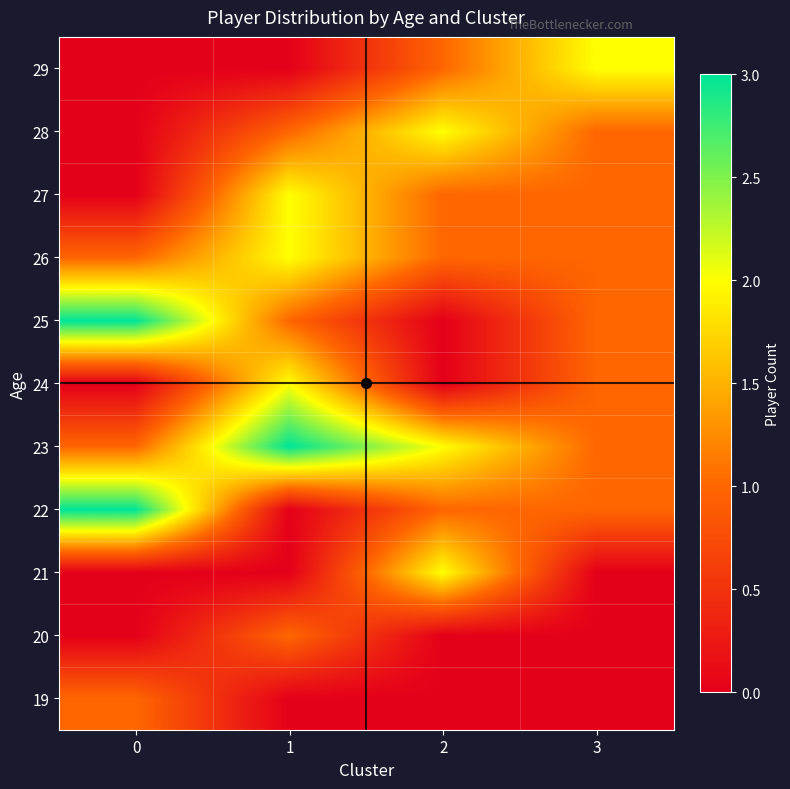

Reading left to right, list all the values displayed in this chart.

19: 0=1	1=0	2=0	3=0
20: 0=0	1=1	2=0	3=0
21: 0=0	1=0	2=2	3=0
22: 0=3	1=0	2=1	3=1
23: 0=1	1=3	2=2	3=1
24: 0=0	1=2	2=0	3=1
25: 0=3	1=1	2=0	3=1
26: 0=1	1=2	2=1	3=1
27: 0=0	1=2	2=1	3=1
28: 0=0	1=1	2=2	3=1
29: 0=0	1=0	2=1	3=2